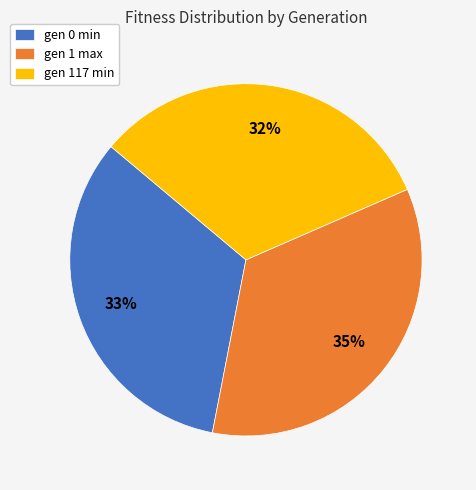

To the nearest percent, what is the difference between the gen 0 min and gen 117 min slice percentages?

1%